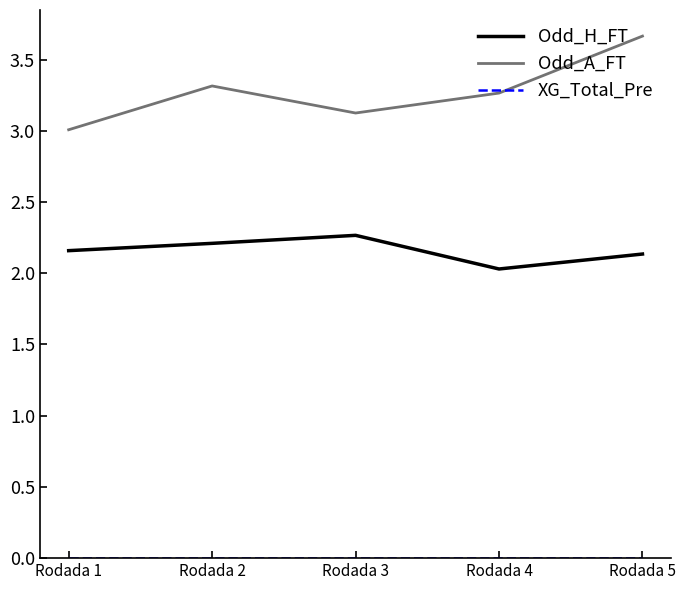

Rank the series by their average value, from lowest to highest.

XG_Total_Pre, Odd_H_FT, Odd_A_FT